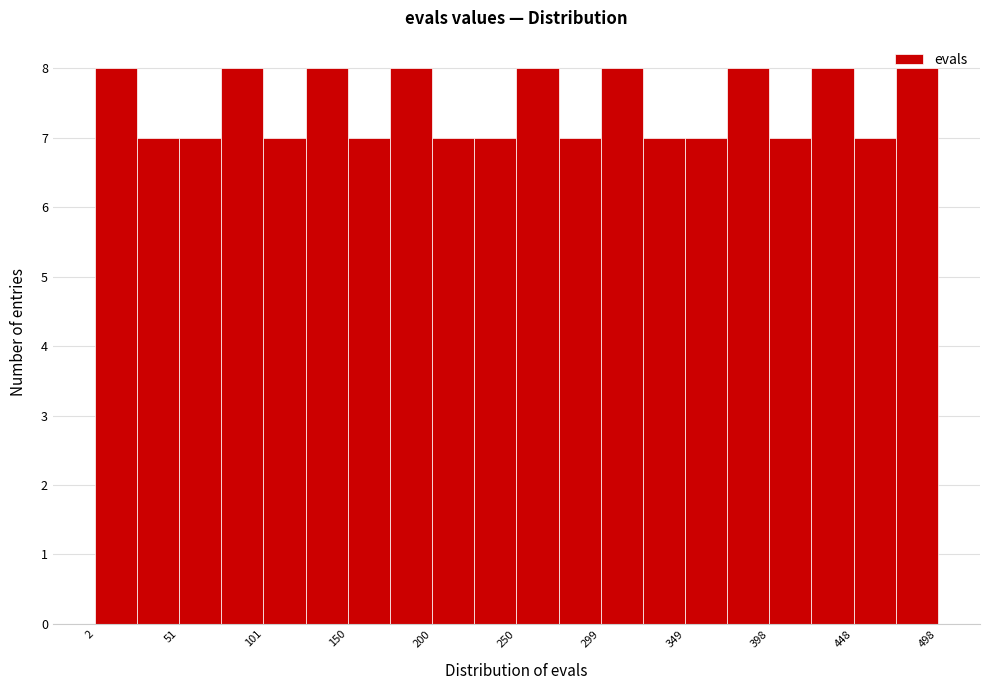

How tall is the bar that spans 400 to 425 on the x-axis? Neither the bar edges nor the heights are printed on the chart, so give them approximately, as read against the axes.

7